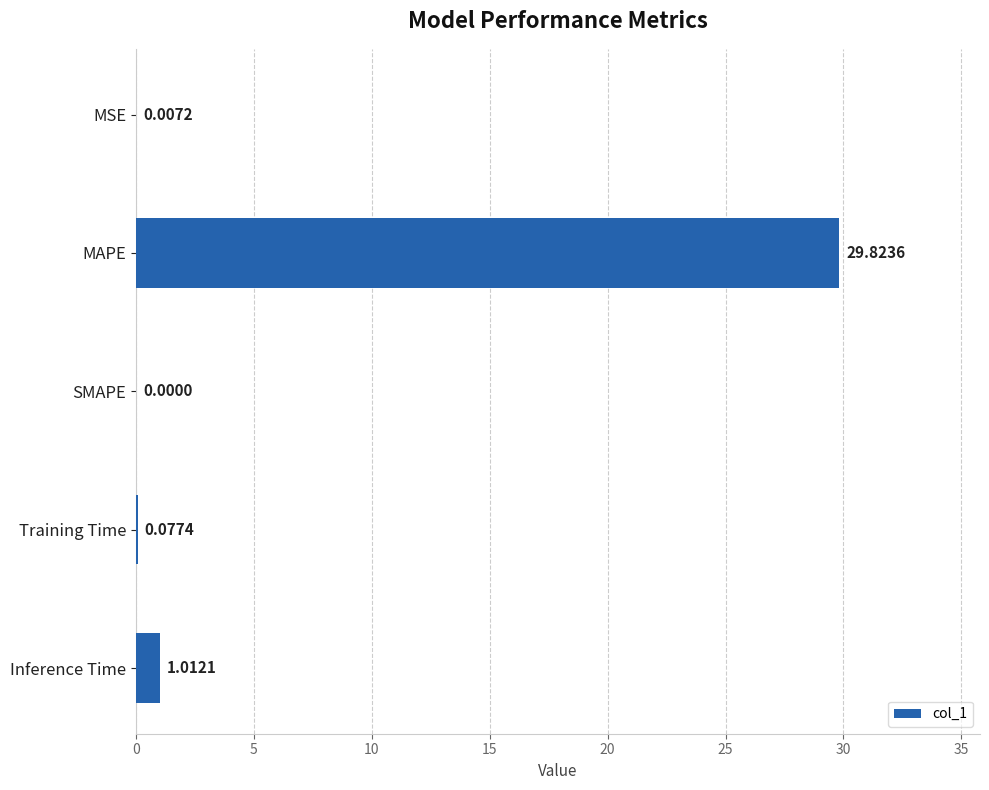

What is the sum of the values at MAPE and Training Time?

29.9